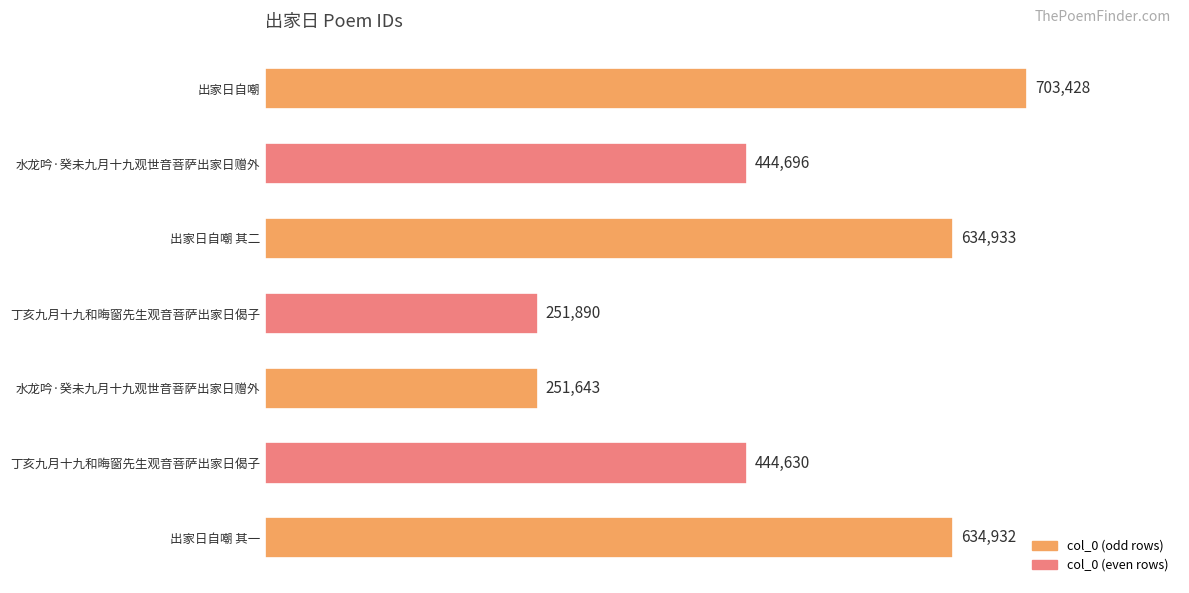

Count the number of categories in the chart.

7